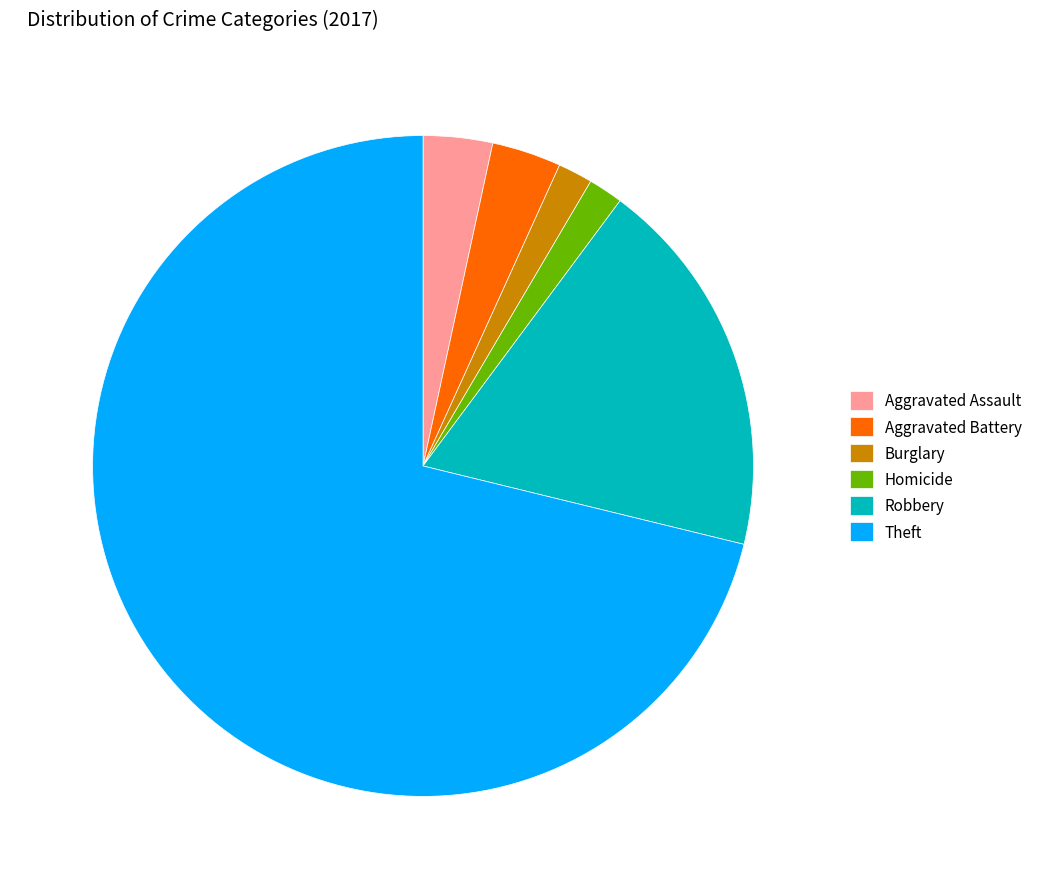

Which slice is the largest?

Theft